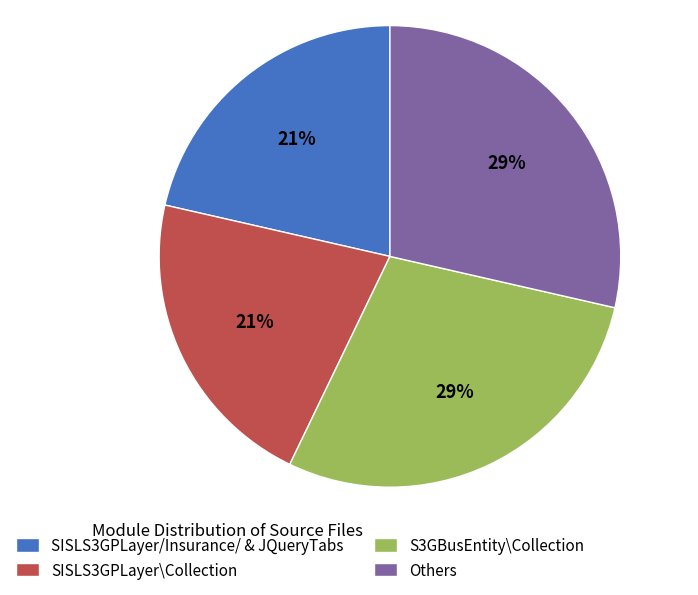

Combined, do S3GBusEntity\Collection and Others account for over 50%?

Yes